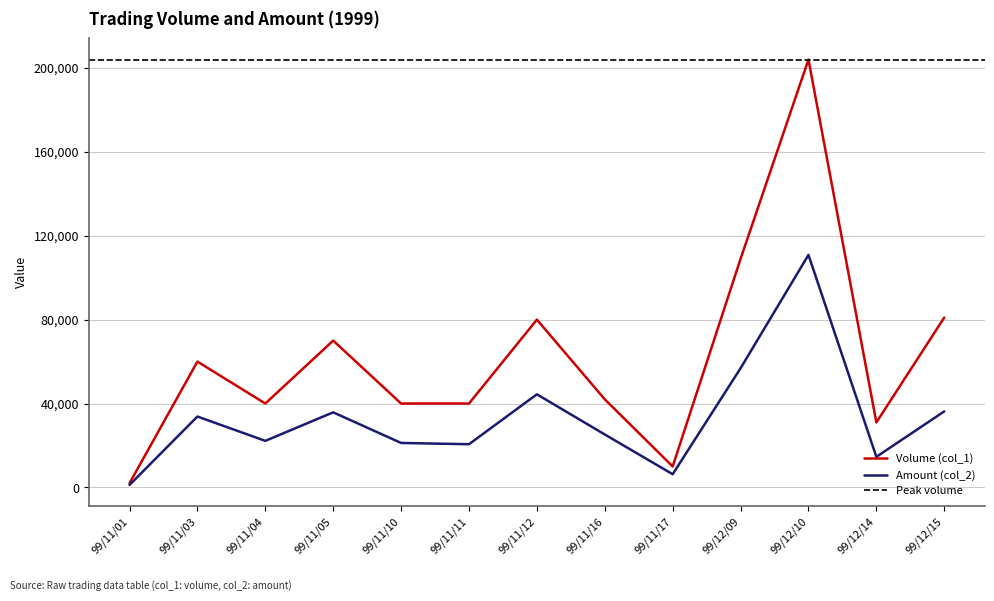

Where does the Amount (col_2) series first go above 25240?

99/11/03